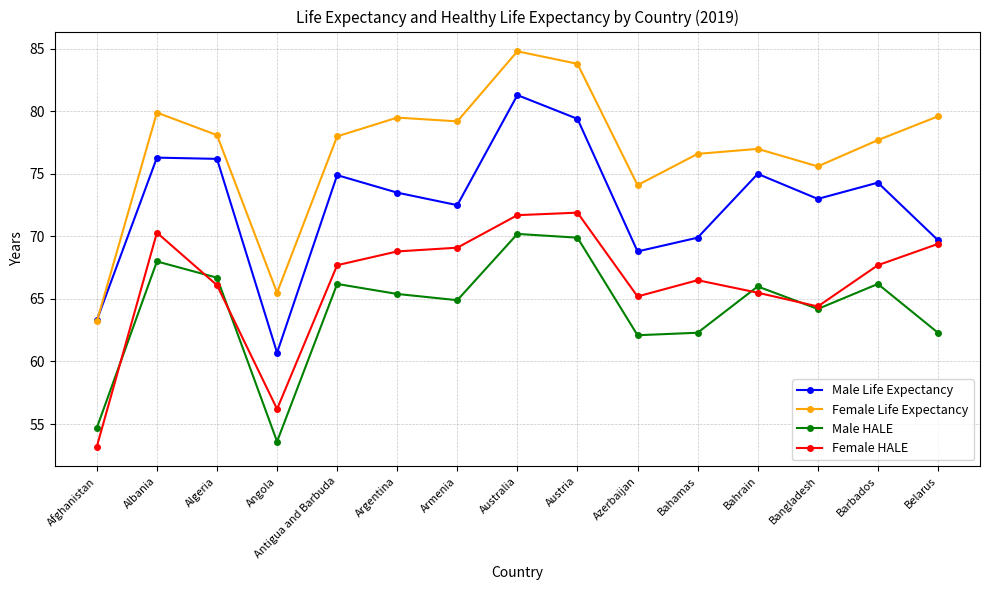

True or false: Male HALE has more than 0 interior local peaks.

True